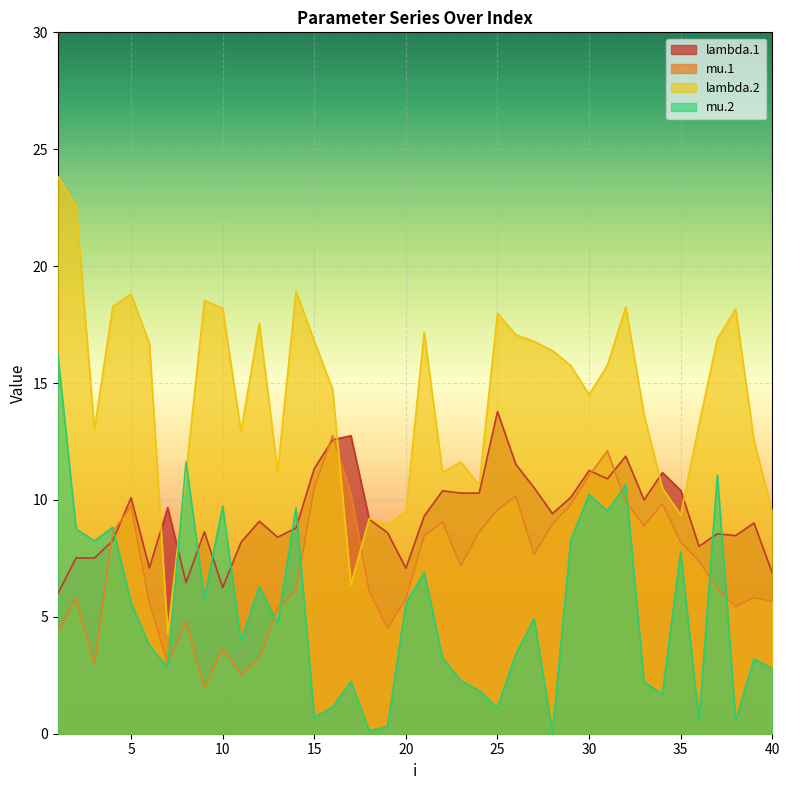

Where is the first local maximum for mu.2?

4